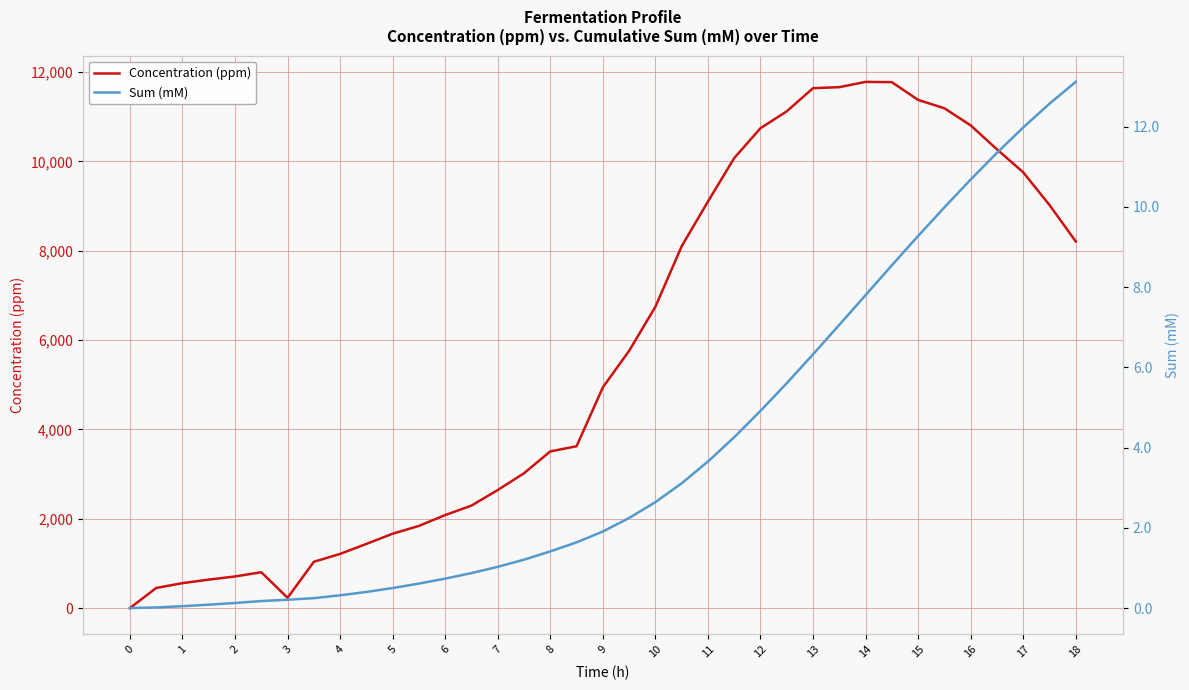

What is the value of the Sum (mM) point at the 29th from the left?

7.8